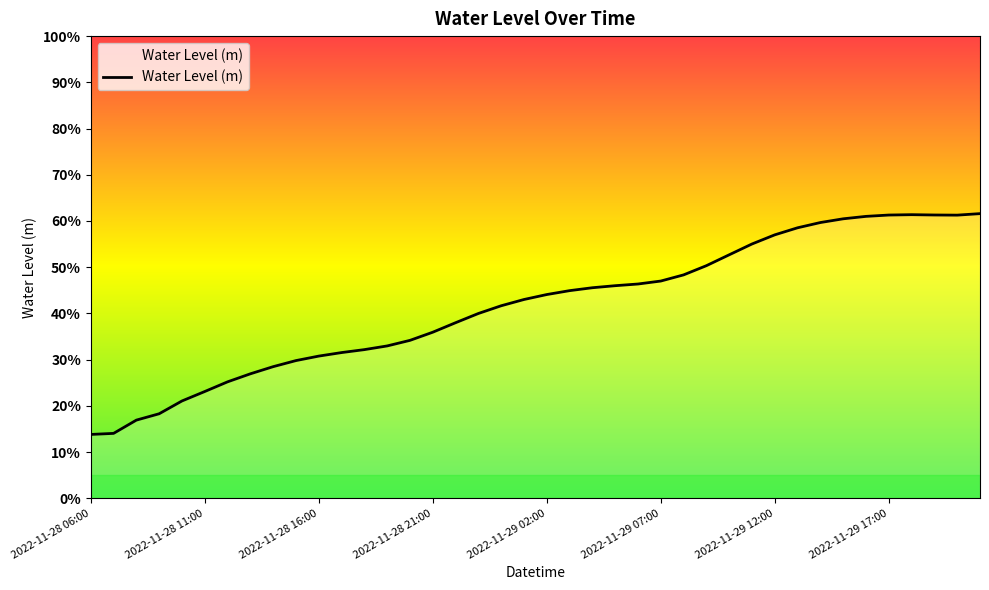

Does the chart have visible grid lines?

No